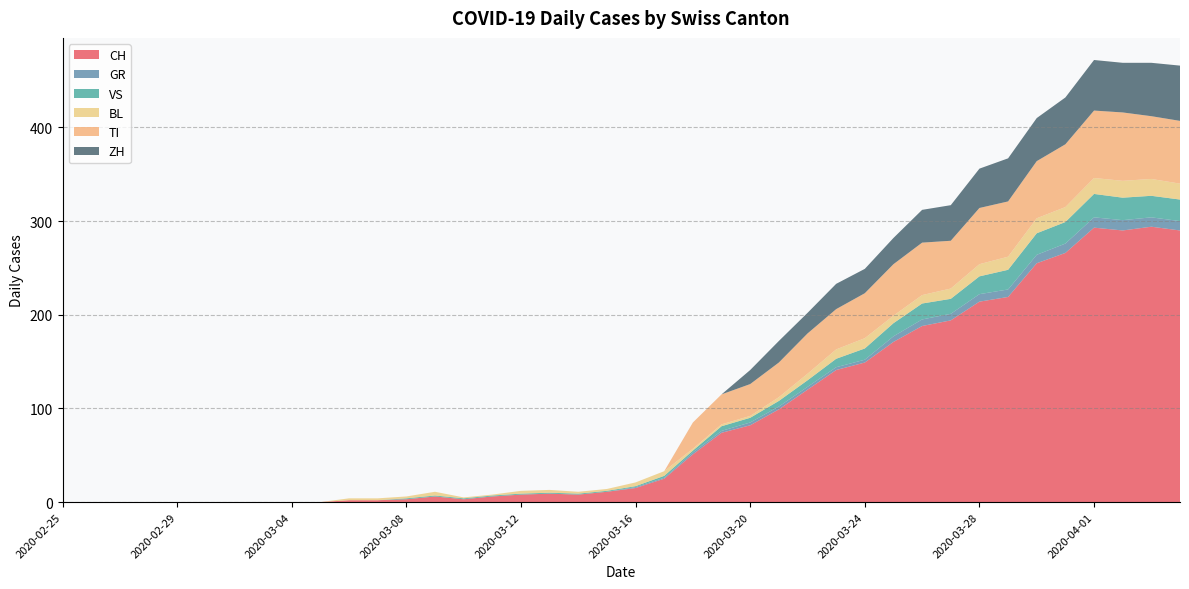

Reading left to right, what are all the values shown in this chart?

CH: 0	0	0	0	0	0	0	0	0	0	2	2	3	6	3	6	8	9	8	11	15	25	51	74	82	99	120	141	149	171	188	194	214	219	255	266	293	290	294	290
GR: 0	0	0	0	0	0	0	0	0	0	0	0	0	0	0	0	0	0	0	0	1	1	2	2	3	3	3	3	3	6	7	7	8	8	9	10	11	11	10	10
VS: 0	0	0	0	0	0	0	0	0	0	0	0	1	1	1	1	1	1	1	1	1	2	2	5	5	6	7	9	12	14	17	16	19	21	23	23	25	24	23	23
BL: 0	0	0	0	0	0	0	0	0	0	2	2	2	4	1	1	3	3	2	2	4	5	2	2	2	4	7	10	11	8	9	11	13	14	16	16	17	18	18	17
TI: 0	0	0	0	0	0	0	0	0	0	0	0	0	0	0	0	0	0	0	0	0	0	28	32	34	37	43	43	48	55	56	51	60	59	61	67	72	73	67	67
ZH: 0	0	0	0	0	0	0	0	0	0	0	0	0	0	0	0	0	0	0	0	0	0	0	0	15	23	22	27	26	28	35	38	42	46	46	50	54	53	57	59